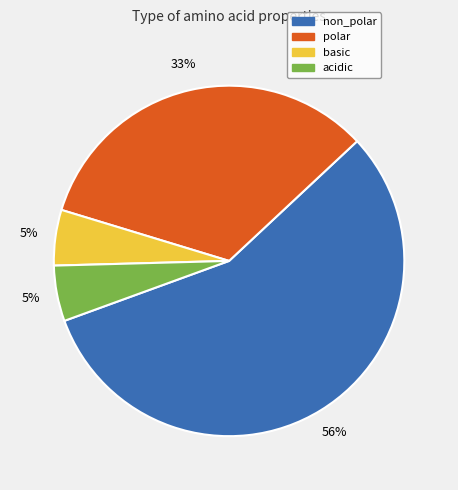

Does any single category account for the majority?

Yes